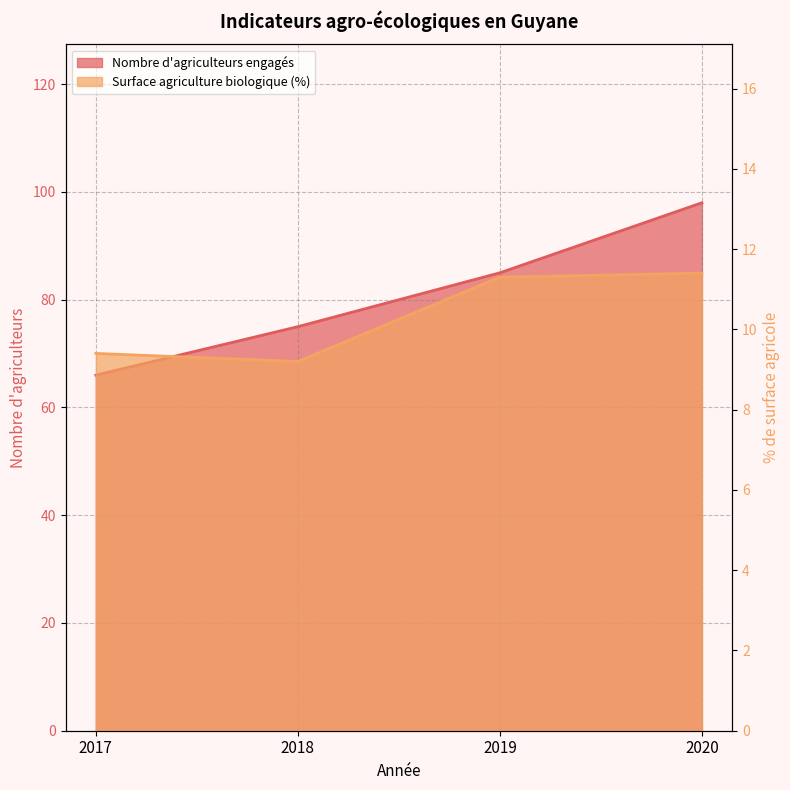

Reading left to right, extract all data points from this chart.

Nombre d'agriculteurs engagés: 2017=66.0	2018=75.0	2019=85.0	2020=98.0
Surface agriculture biologique (%): 2017=9.4	2018=9.2	2019=11.3	2020=11.4